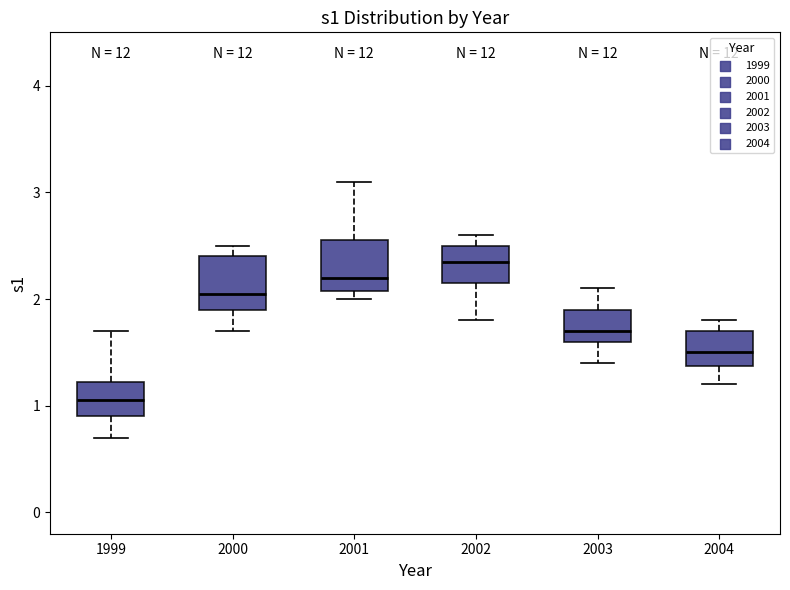

Reading left to right, read every box against the y-axis: the position of its median line, the range the box covers, and the ends of its whiskers. The values are not printed on the chart, so give them approximately, as read against the axis.

1999: median 1.1, box 0.9 to 1.2, whiskers 0.7 to 1.7
2000: median 2.1, box 1.9 to 2.4, whiskers 1.7 to 2.5
2001: median 2.2, box 2.1 to 2.6, whiskers 2.0 to 3.1
2002: median 2.4, box 2.2 to 2.5, whiskers 1.8 to 2.6
2003: median 1.7, box 1.6 to 1.9, whiskers 1.4 to 2.1
2004: median 1.5, box 1.4 to 1.7, whiskers 1.2 to 1.8